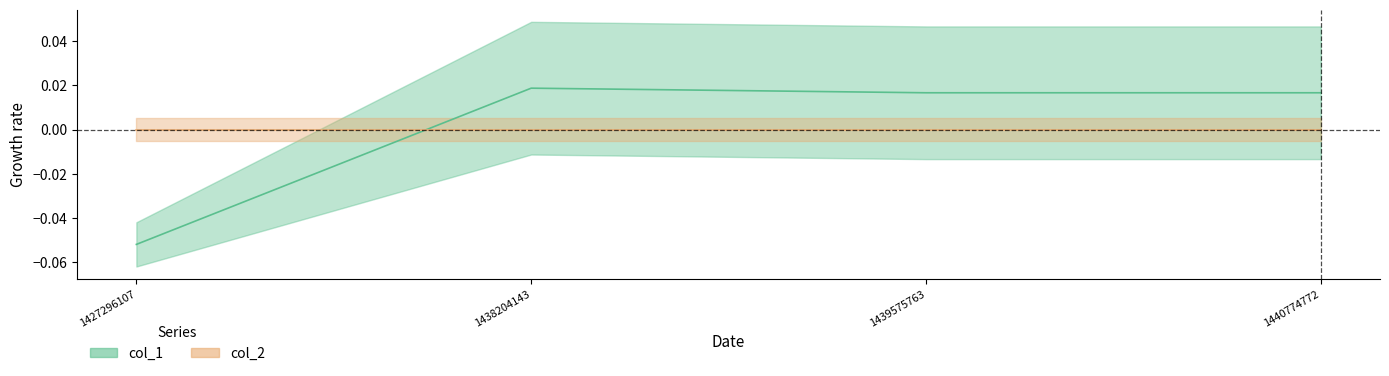

List the labels in order of value, smallest first.

1427296107, 1439575763, 1440774772, 1438204143